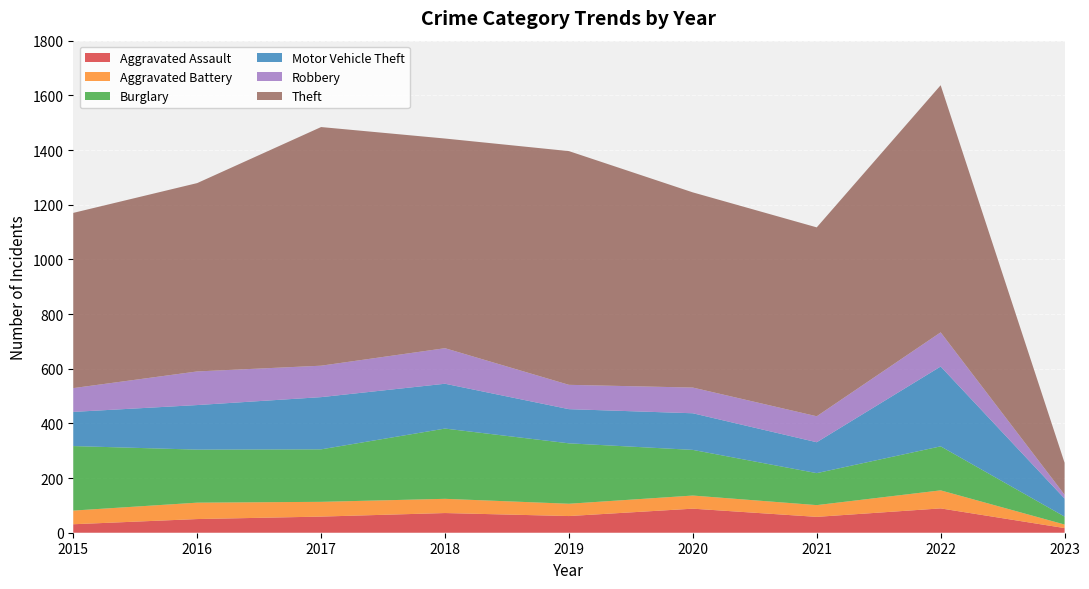

Reading left to right, what are all the values shown in this chart?

Aggravated Assault: 2015=31	2016=50	2017=59	2018=72	2019=61	2020=88	2021=58	2022=89	2023=17
Aggravated Battery: 2015=50	2016=60	2017=54	2018=52	2019=45	2020=48	2021=43	2022=66	2023=13
Burglary: 2015=236	2016=194	2017=192	2018=257	2019=221	2020=167	2021=117	2022=161	2023=29
Motor Vehicle Theft: 2015=125	2016=163	2017=191	2018=164	2019=125	2020=134	2021=113	2022=292	2023=66
Robbery: 2015=87	2016=123	2017=115	2018=130	2019=89	2020=94	2021=95	2022=125	2023=14
Theft: 2015=641	2016=689	2017=873	2018=767	2019=855	2020=714	2021=691	2022=904	2023=117